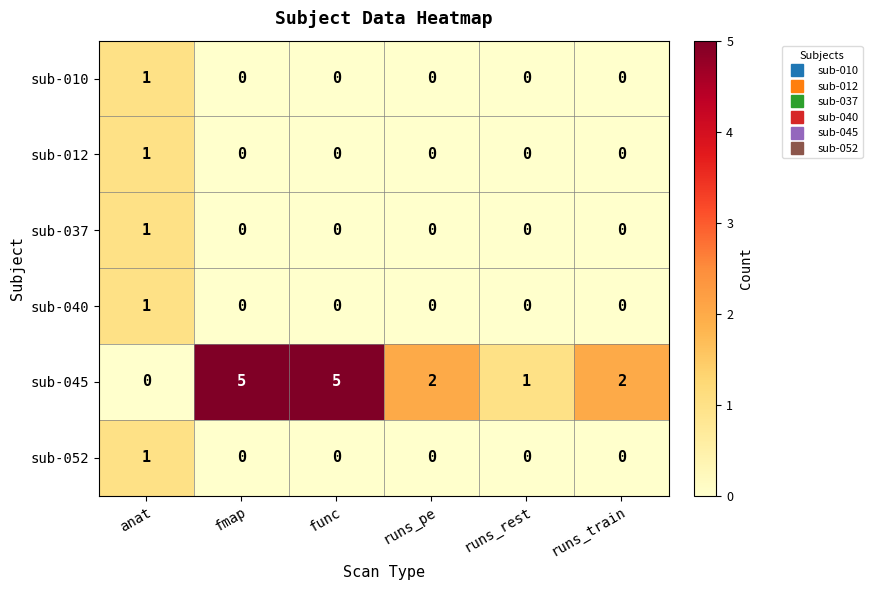

Which series changed the most between fmap and runs_train?

sub-045